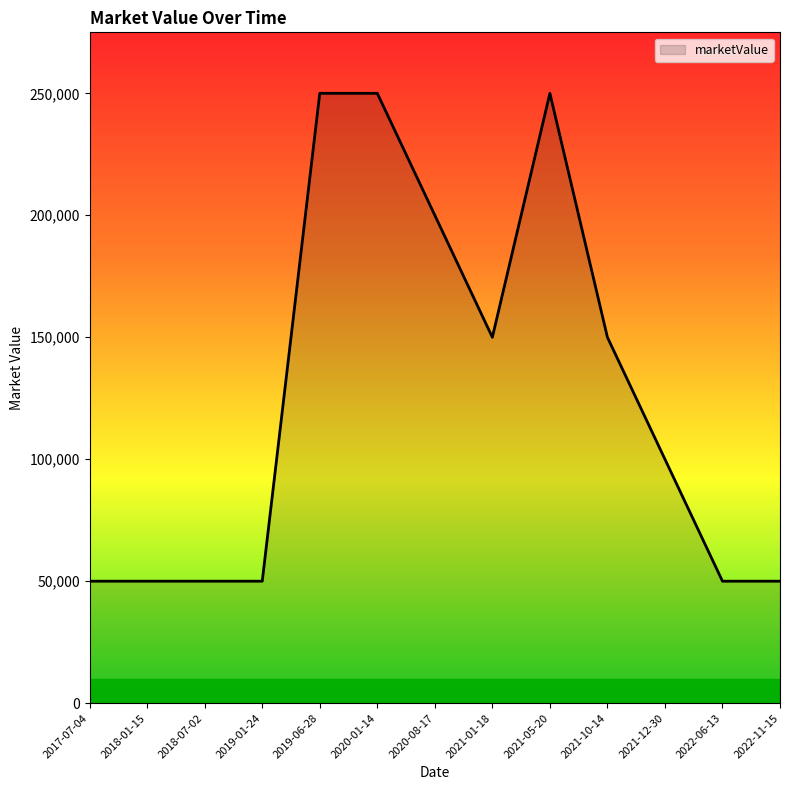

Which has a higher value, 2018-01-15 or 2020-01-14?

2020-01-14